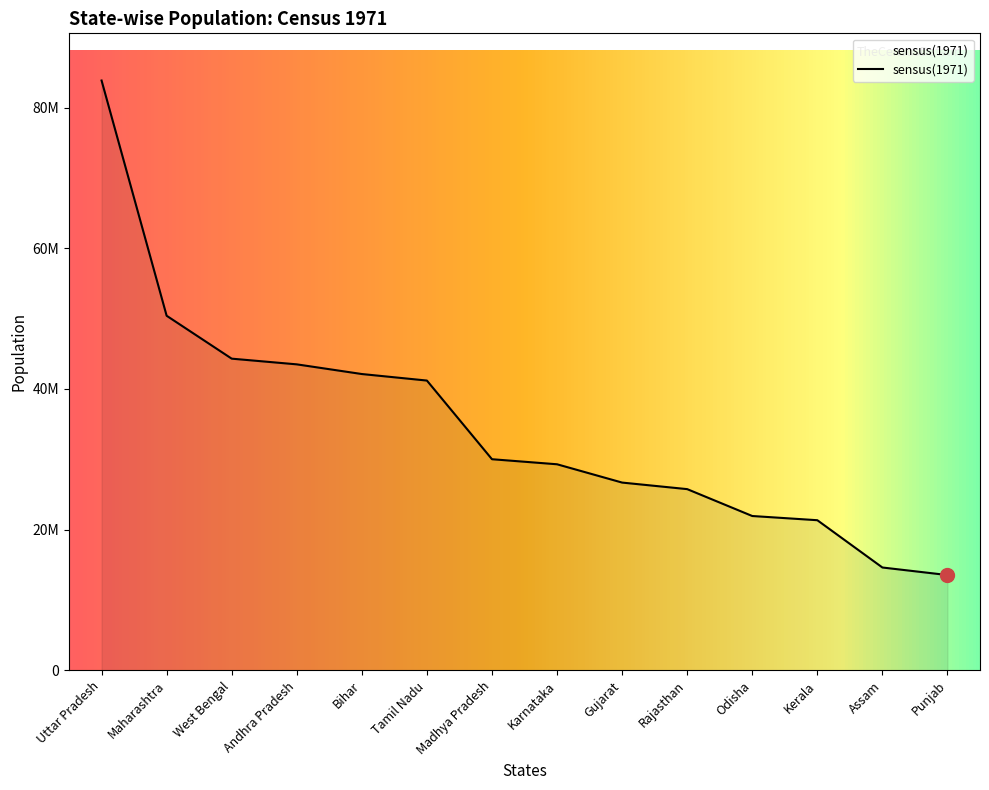

What is the label of the 6th point from the left?

Tamil Nadu